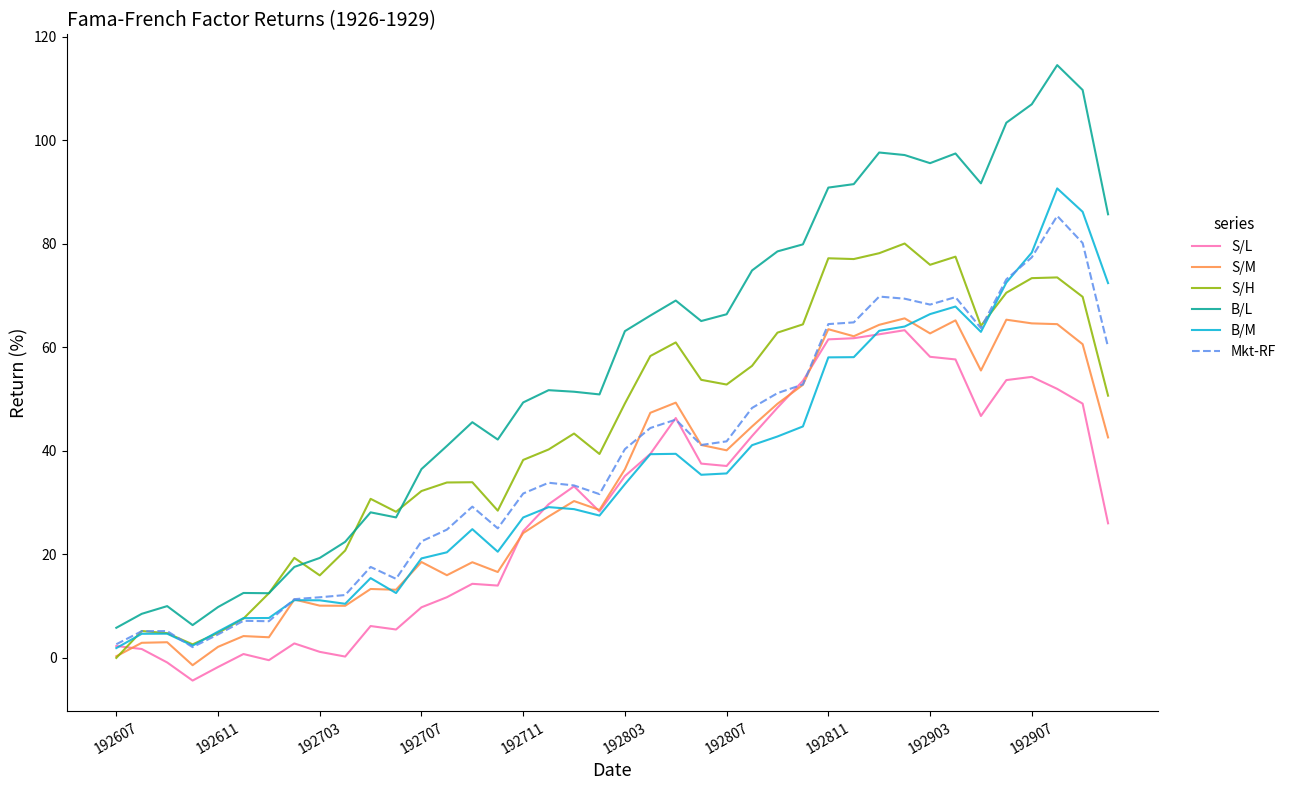

What is the minimum value for B/L?

5.8